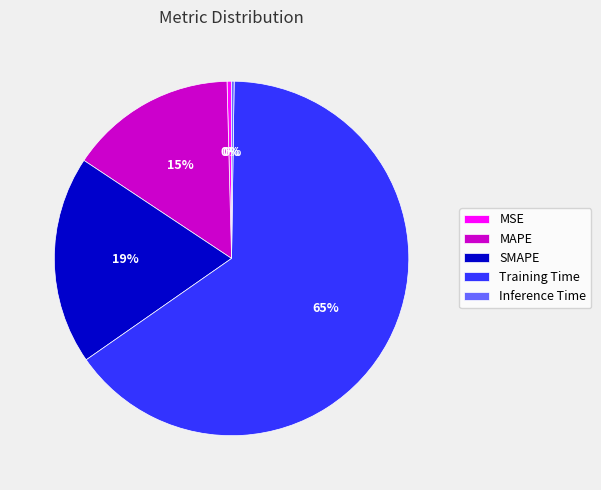

Do MSE and Training Time together represent more than half of the pie?

Yes